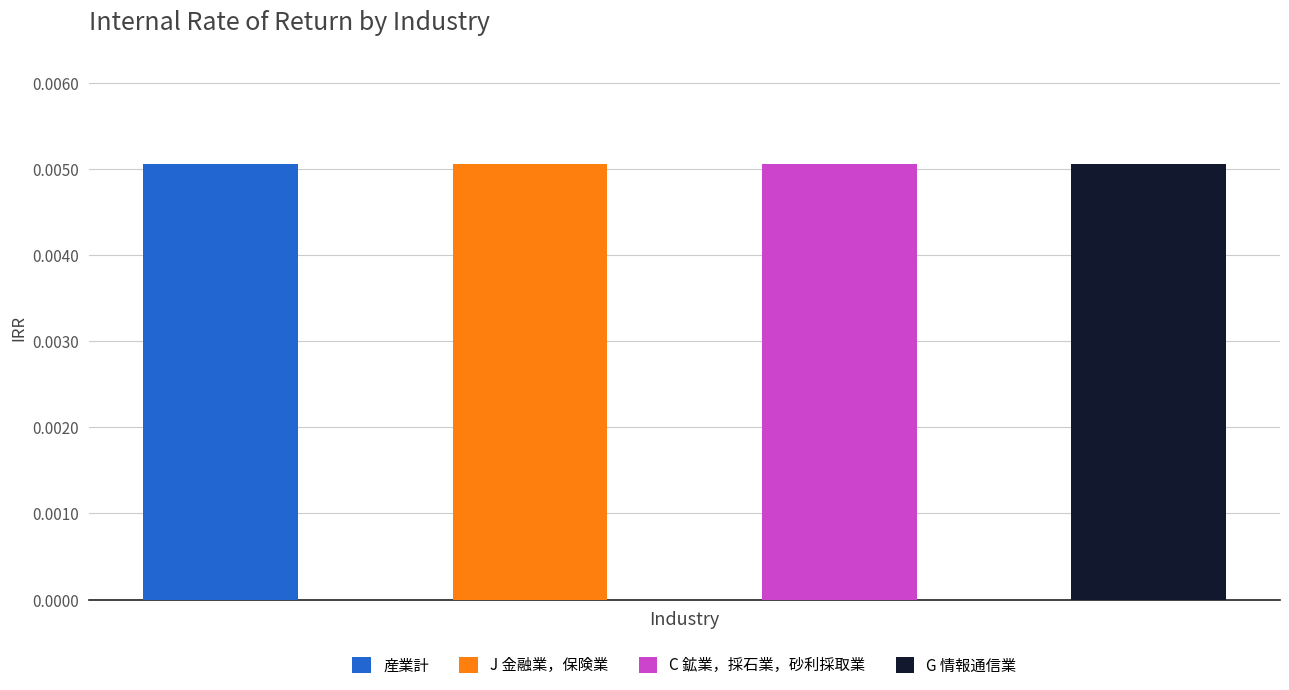

Between 2006 and 2014, which series saw the biggest shift?

産業計